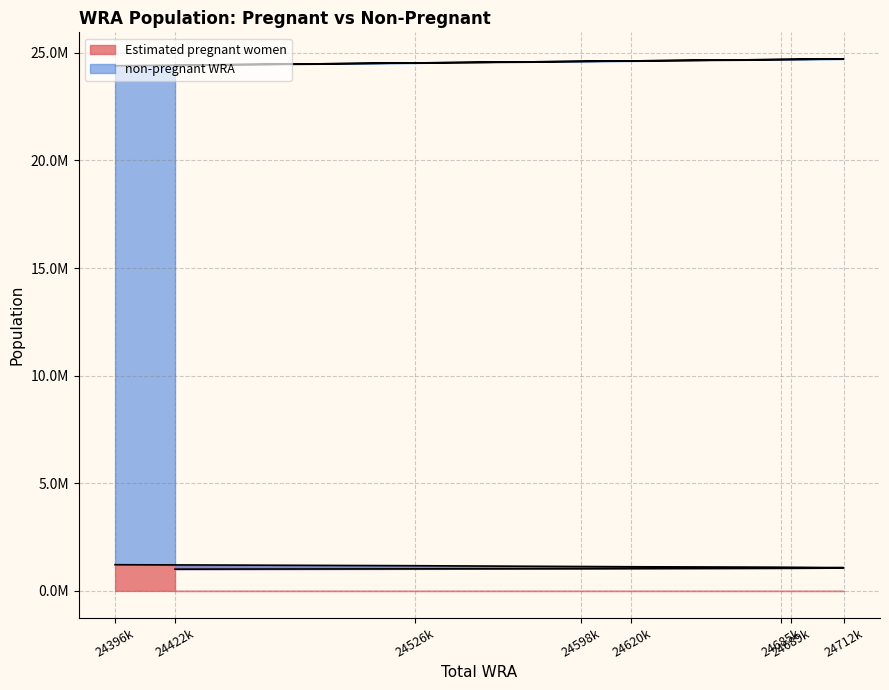

True or false: there are more than 1 points higher than both neighbors.

False